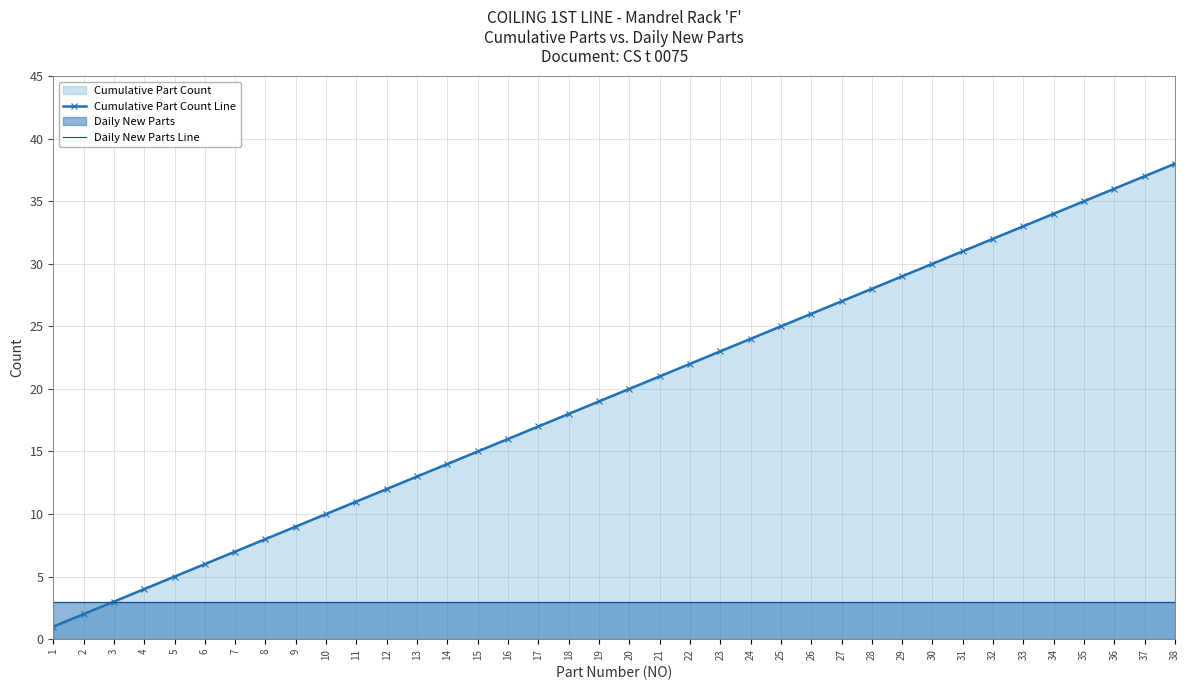

What is the spread (max minus min) of values at 30?

27